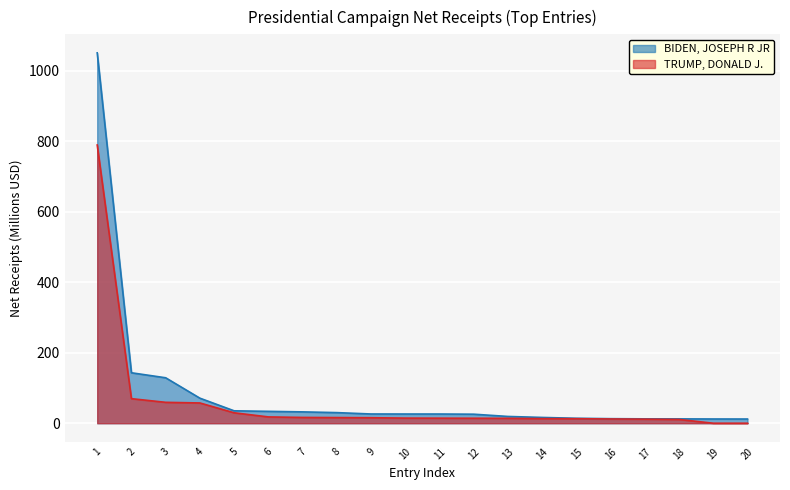

What is the maximum value for BIDEN, JOSEPH R JR?

1051.4